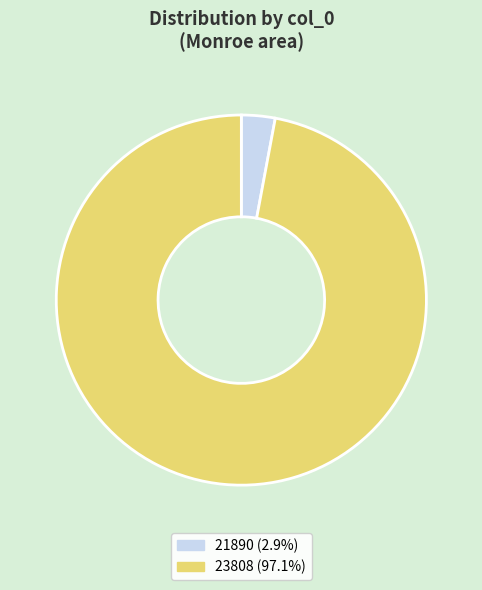

Do 21890 (2.9%) and 23808 (97.1%) together represent more than half of the pie?

Yes